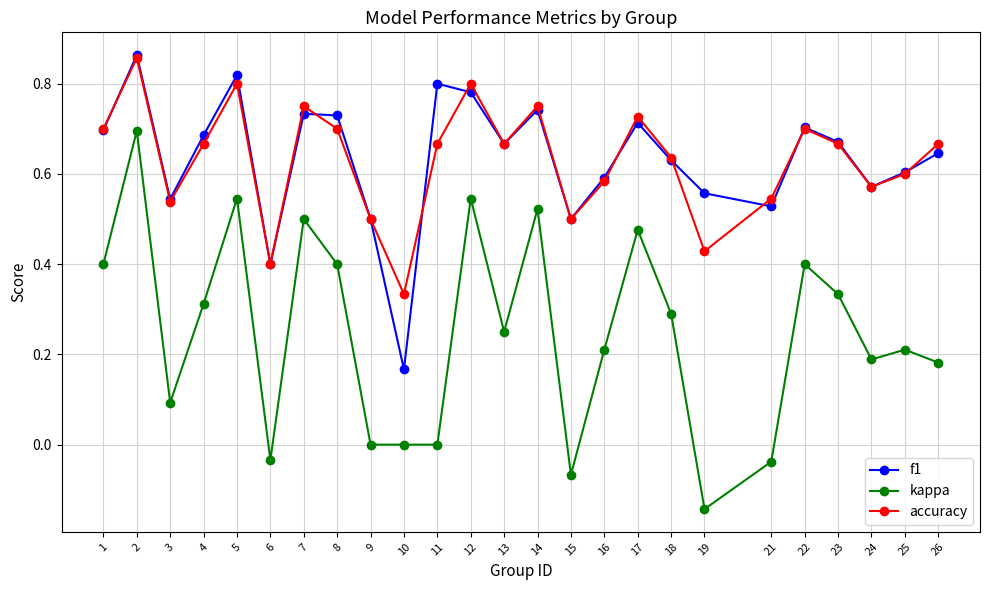

Where is the first local maximum for kappa?

2